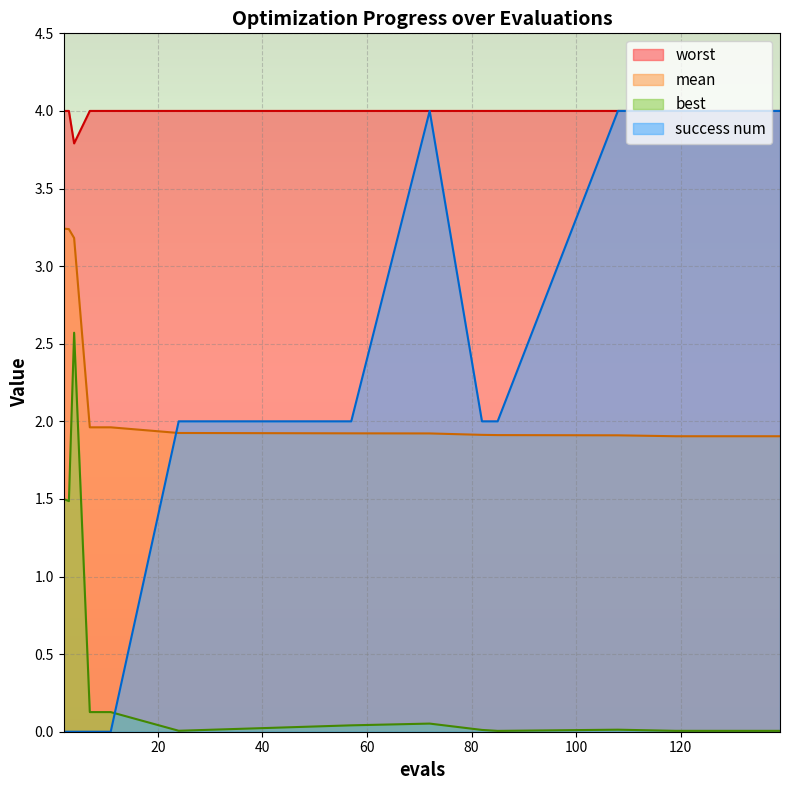

What is the value of the worst point at the 11th from the left?

4.0